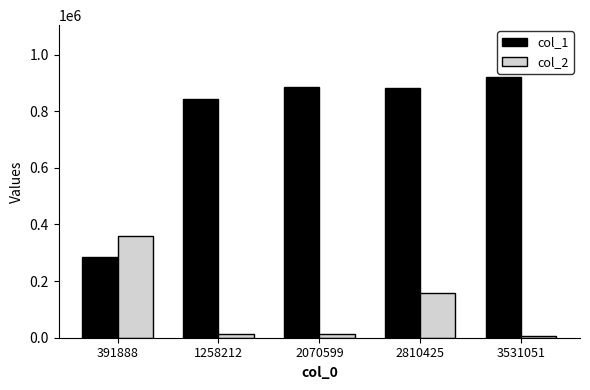

What is the sum of the col_2 values at 2810425 and 391888?

518873.3